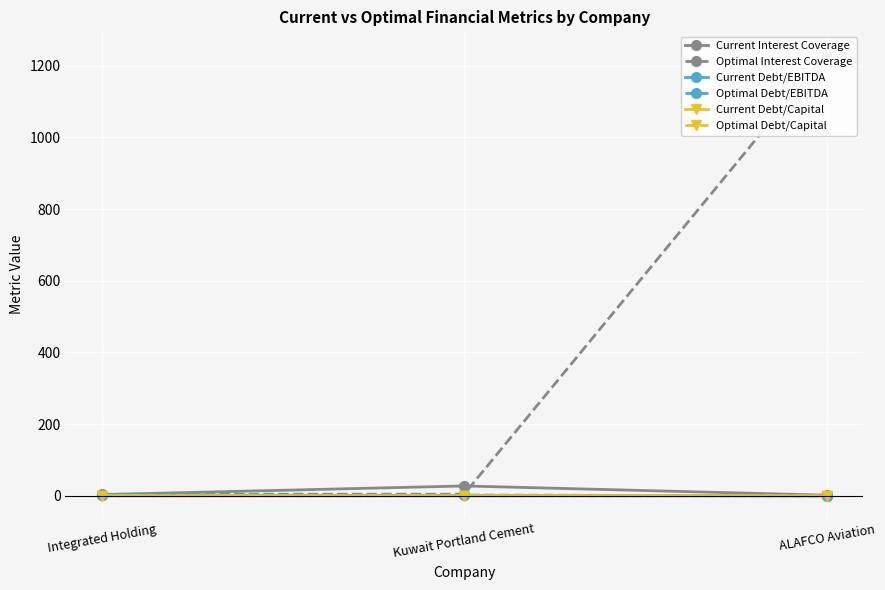

How many categories are shown in the chart?

3